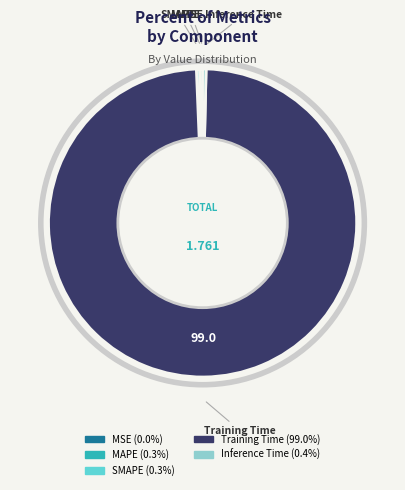

Between SMAPE and Training Time, which is larger?

Training Time